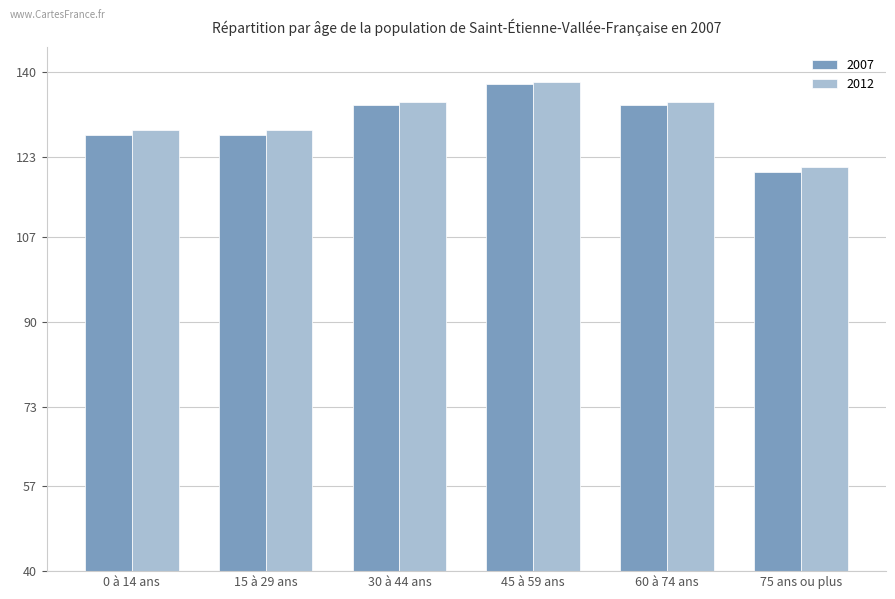

Which series has the widest spread of values?

2007